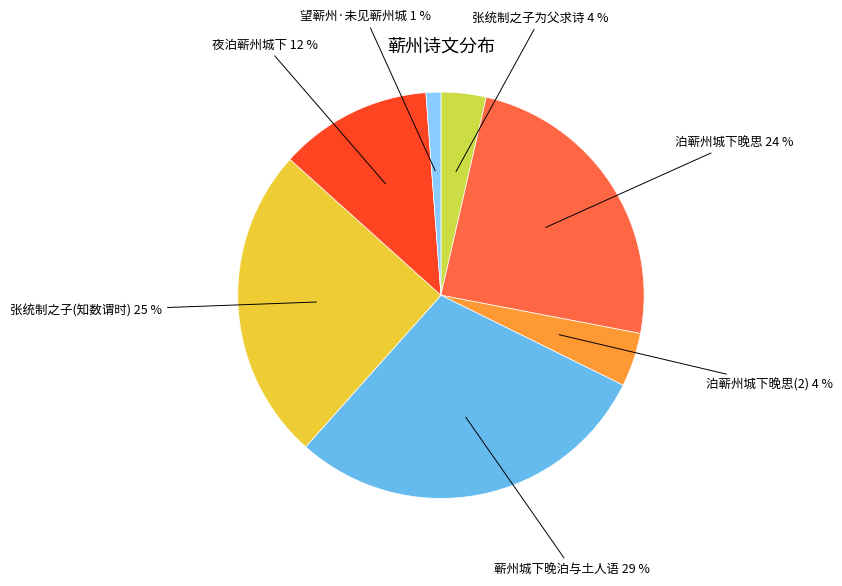

How many slices are in this pie chart?

7